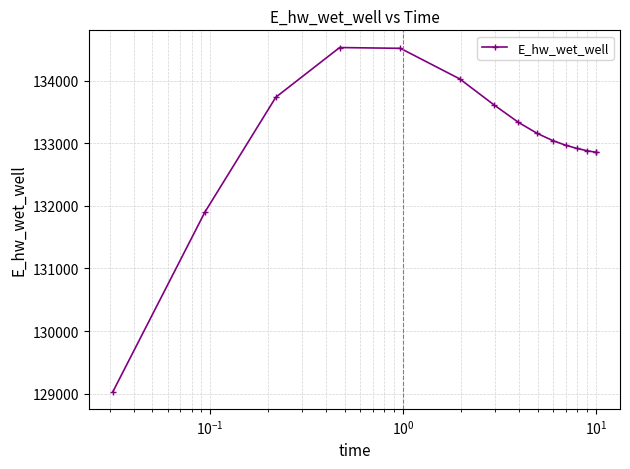

What is the difference between the second highest and second lowest values?

2615.1